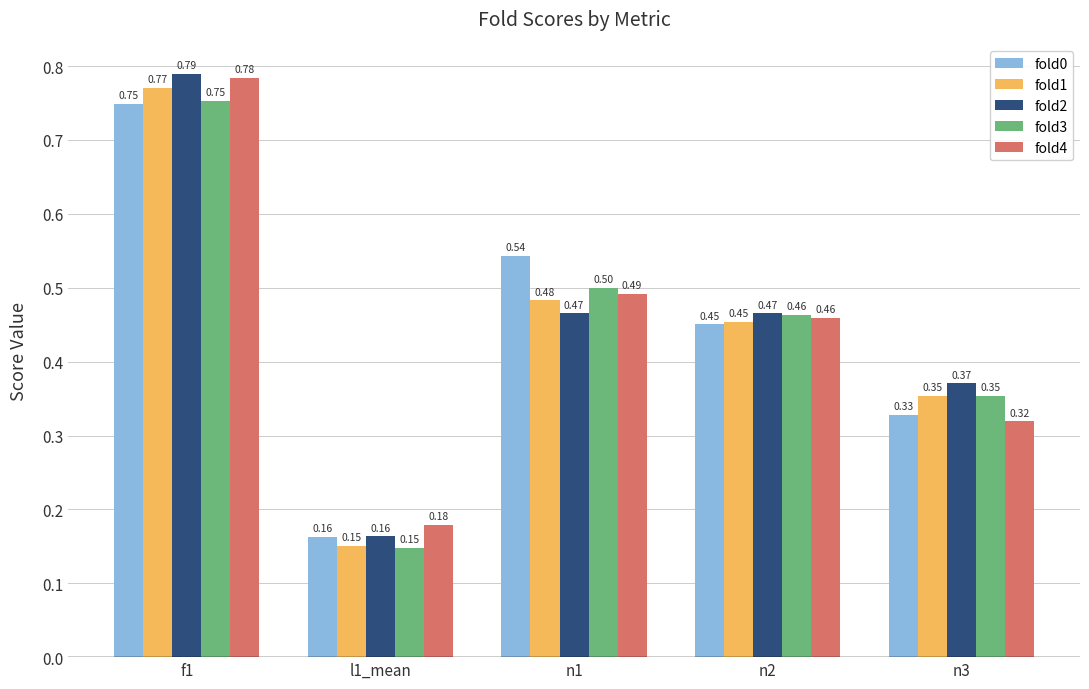

Which series changed the most between f1 and l1_mean?

fold2